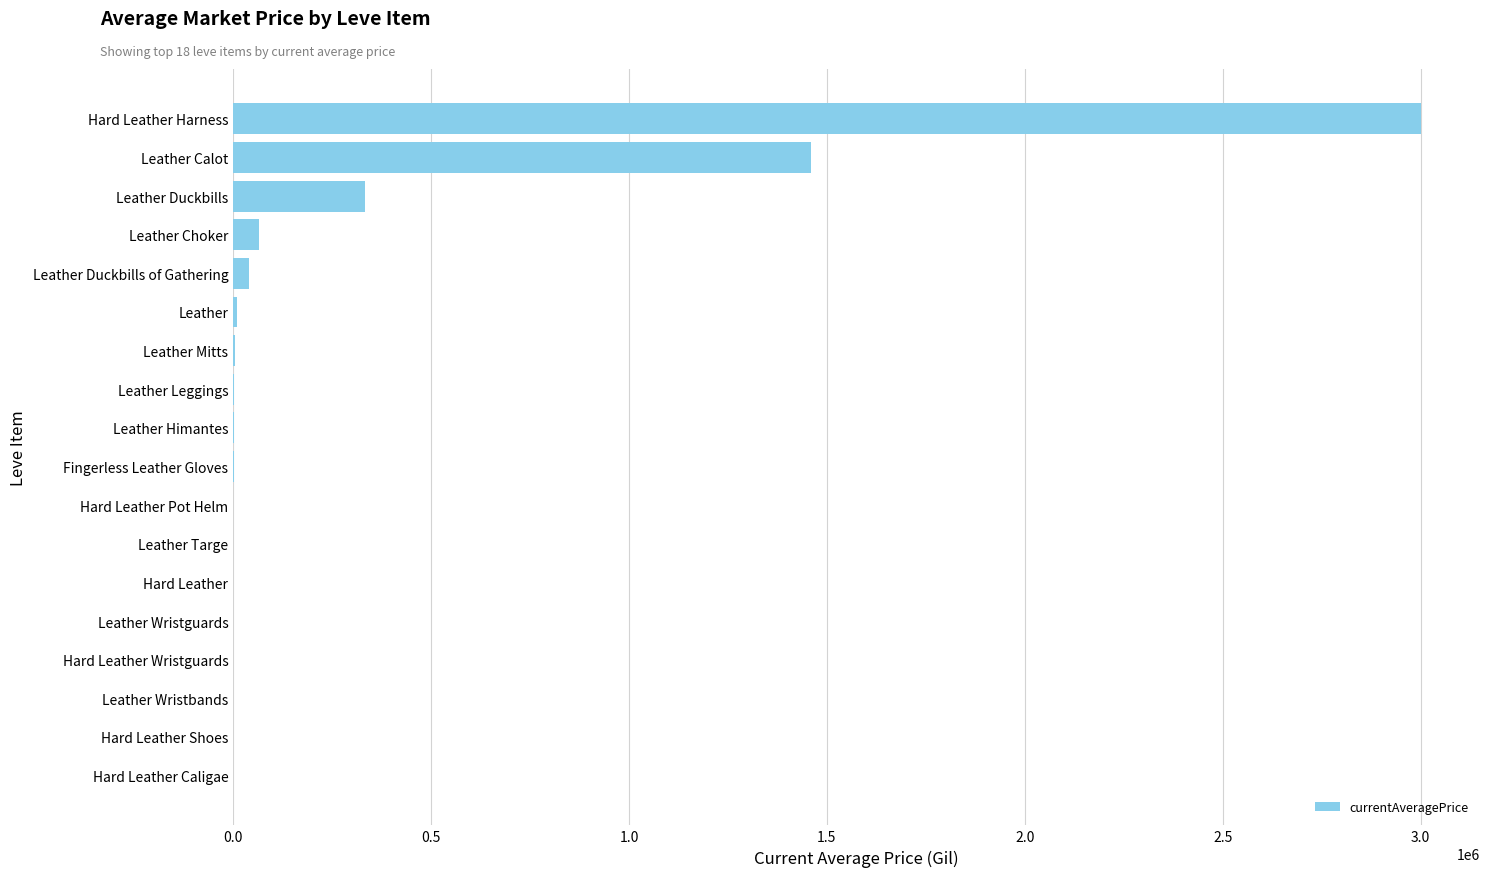

Between Leather Calot and Leather Choker, which is larger?

Leather Calot